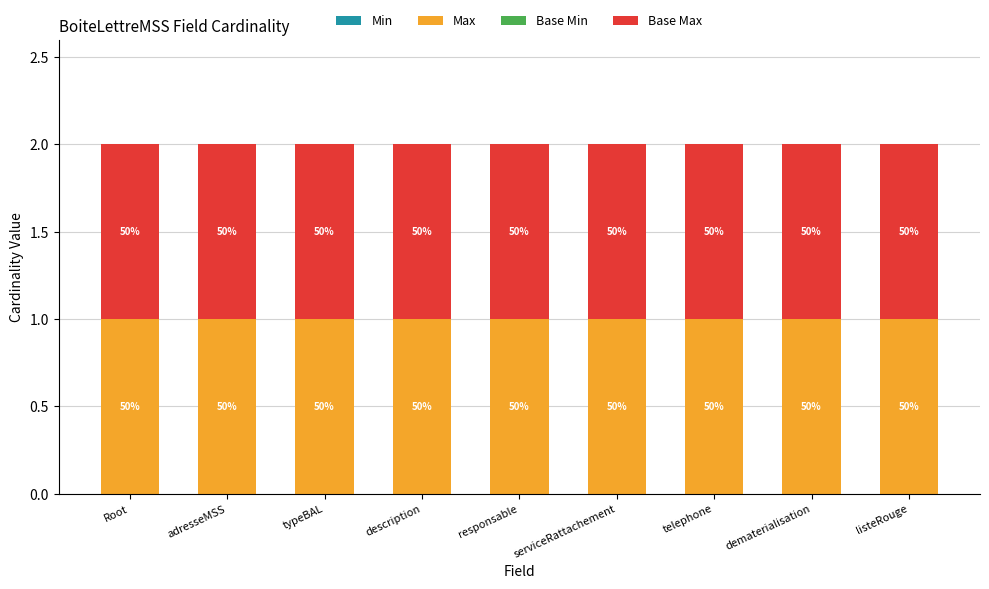

What is the label of the 4th bar from the right?

serviceRattachement